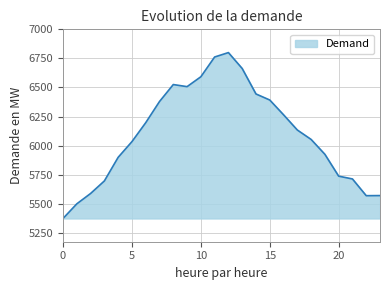

Does the chart have visible grid lines?

Yes